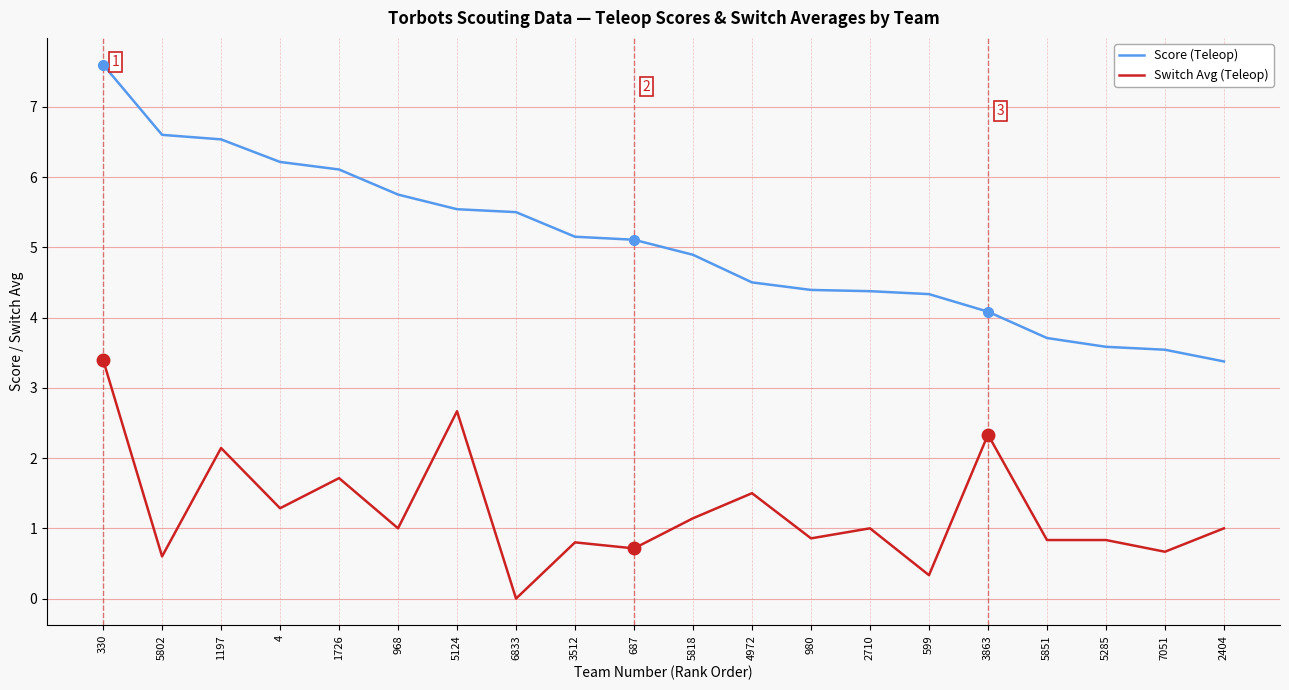

The value of Switch Avg (Teleop) at 5124 is 2.7. True or false?

True